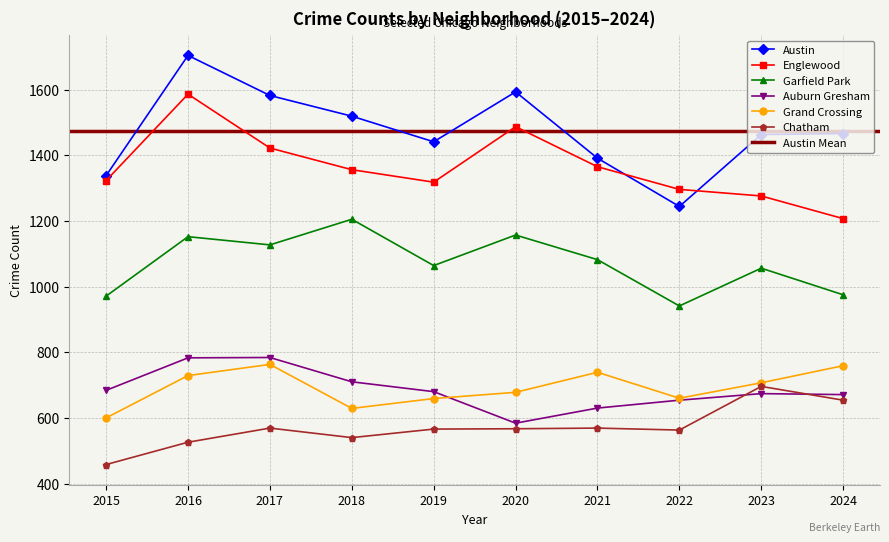

Where is Auburn Gresham nearest to the value 684?

2015